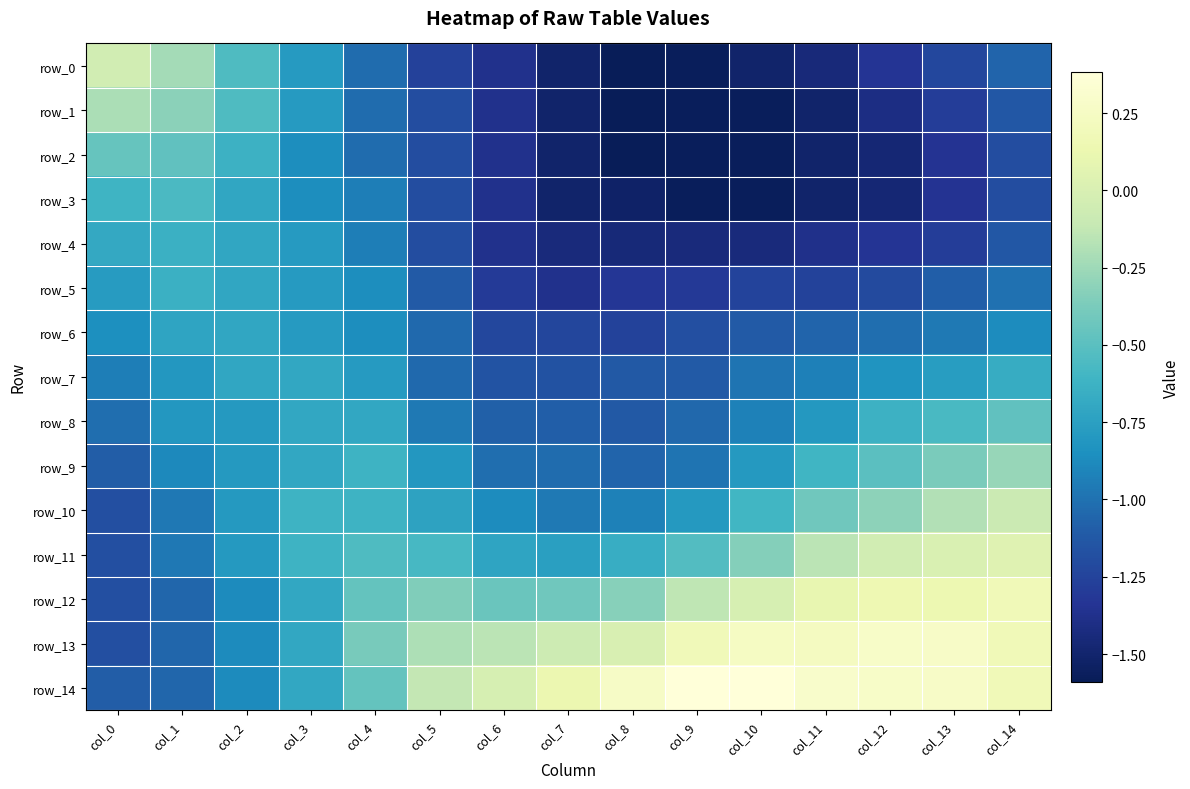

Rank the series by their maximum value, from lowest to highest.

row_6, row_7, row_4, row_5, row_3, row_8, row_2, row_9, row_1, row_10, row_0, row_11, row_12, row_13, row_14